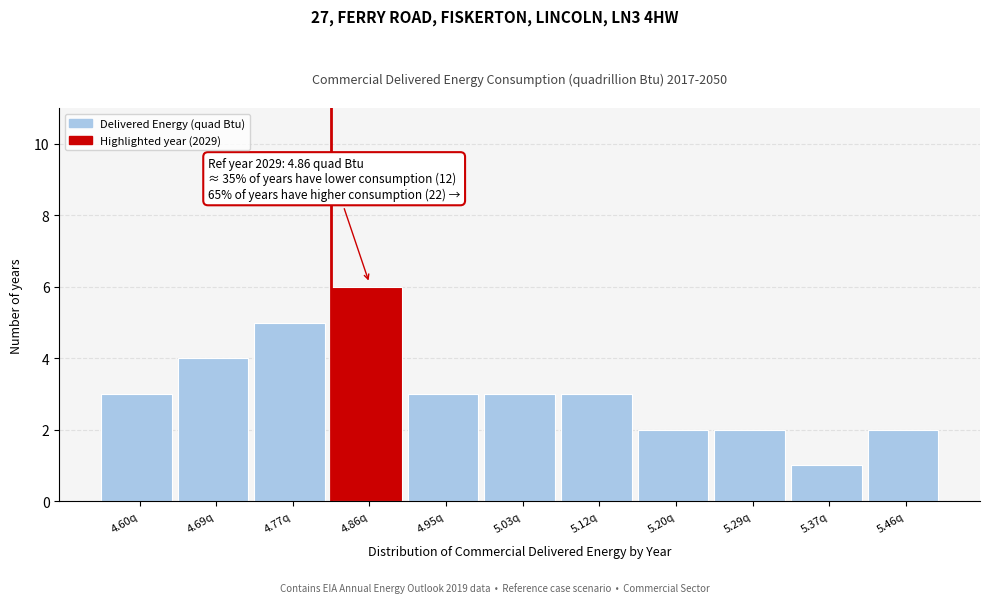

Reading right to left, transcribe all the data shown in this chart.

2	1	2	2	3	3	3	6	5	4	3